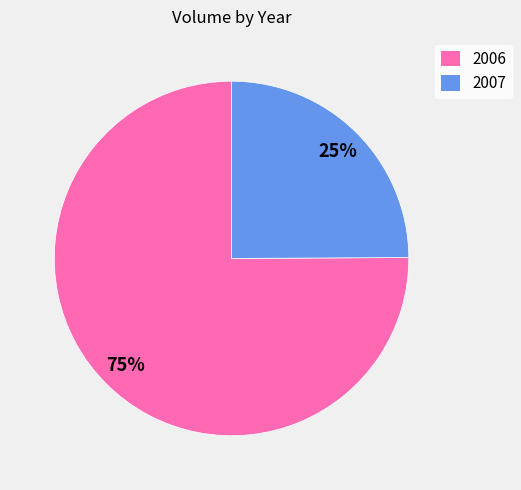

Which has a higher value, 2007 or 2006?

2006